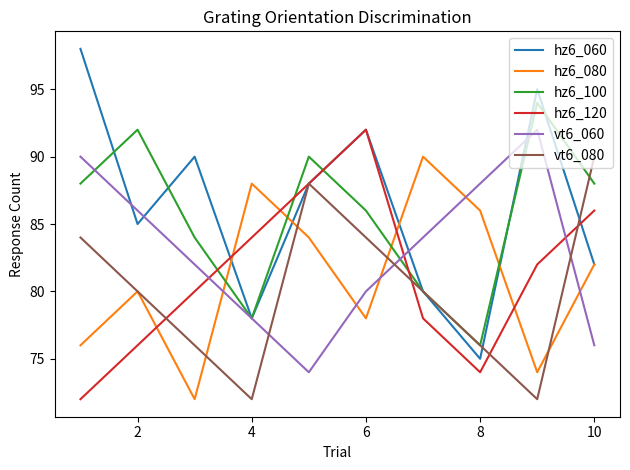

What is the maximum value shown in the chart?

98